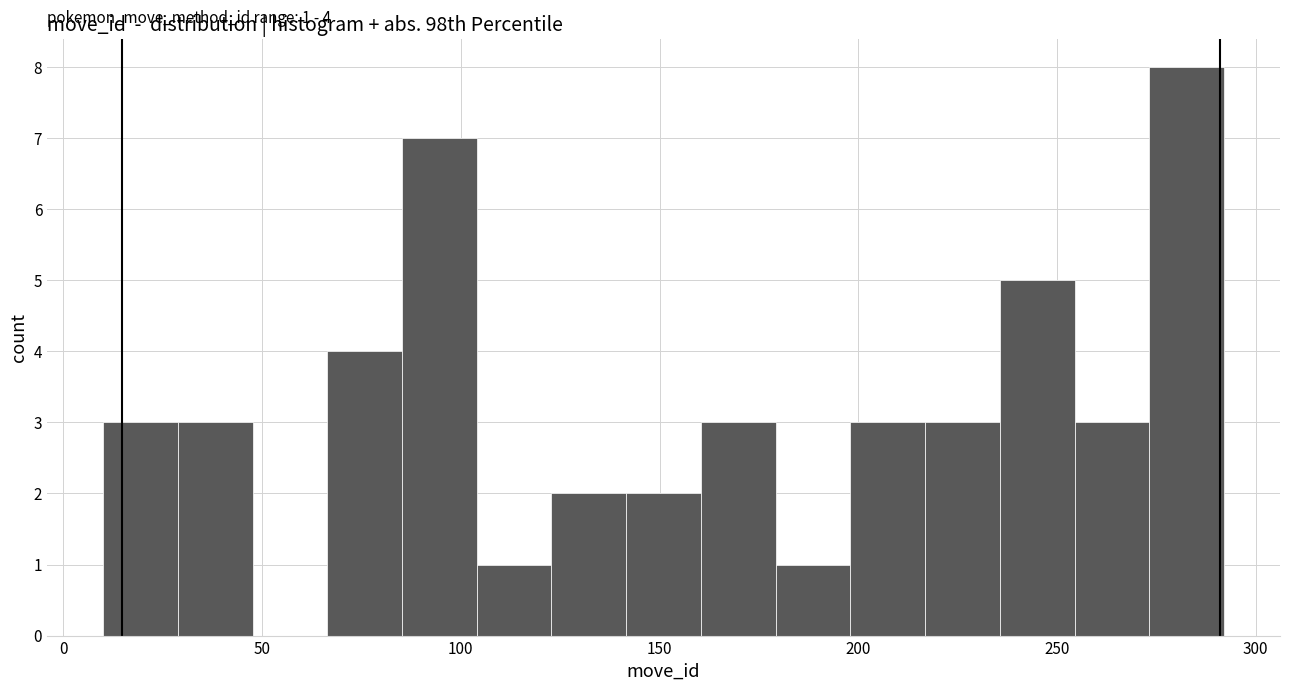

Read against the x-axis, roughly where is the centre of the tallest bar?

285